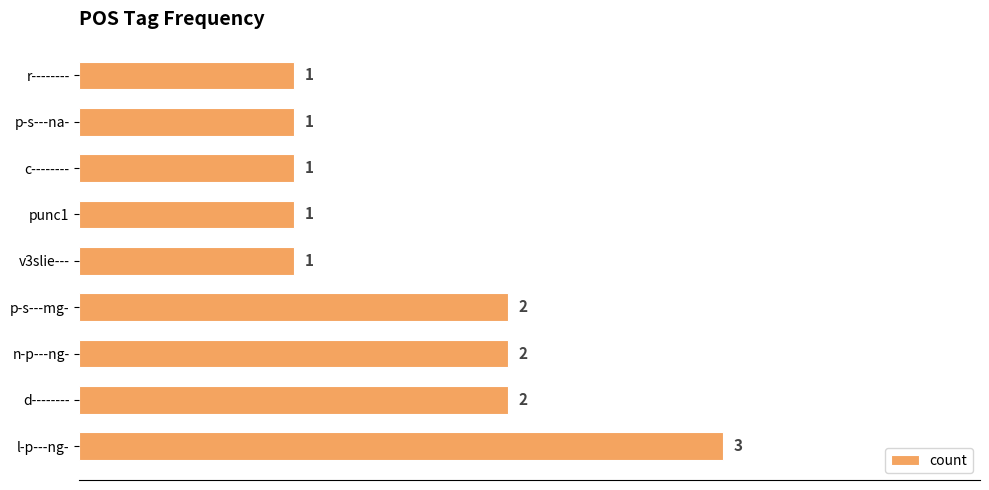

The chart shows a value of 2 at d--------. True or false?

True